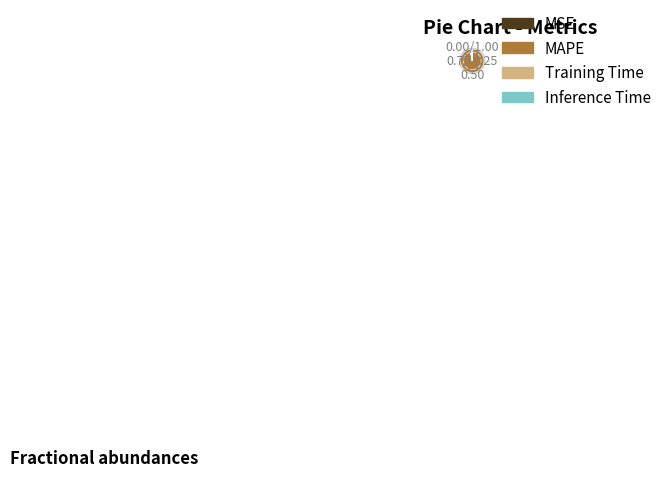

Does MAPE represent more than half of the total?

Yes